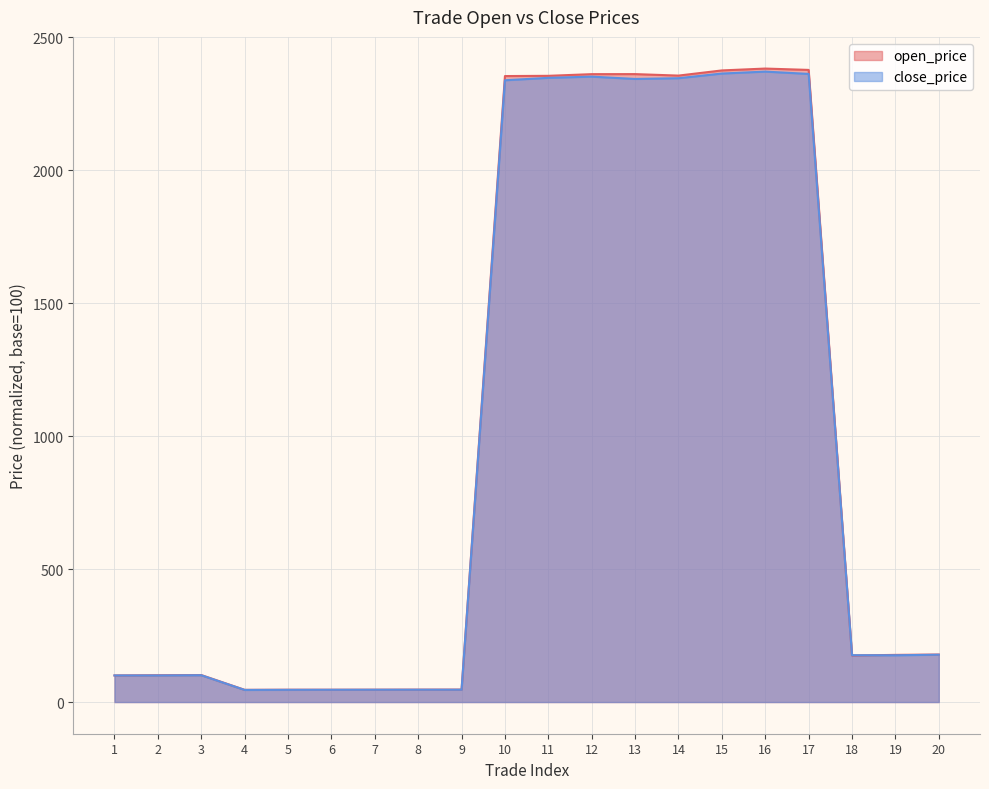

Count the number of data series in this chart.

2